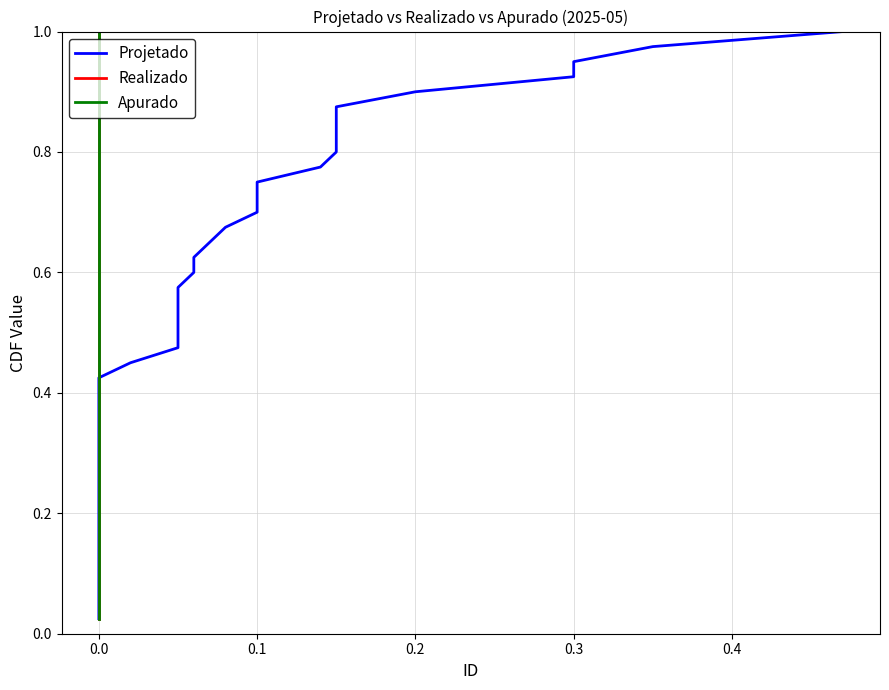

True or false: Projetado and Realizado intersect in this chart.

False